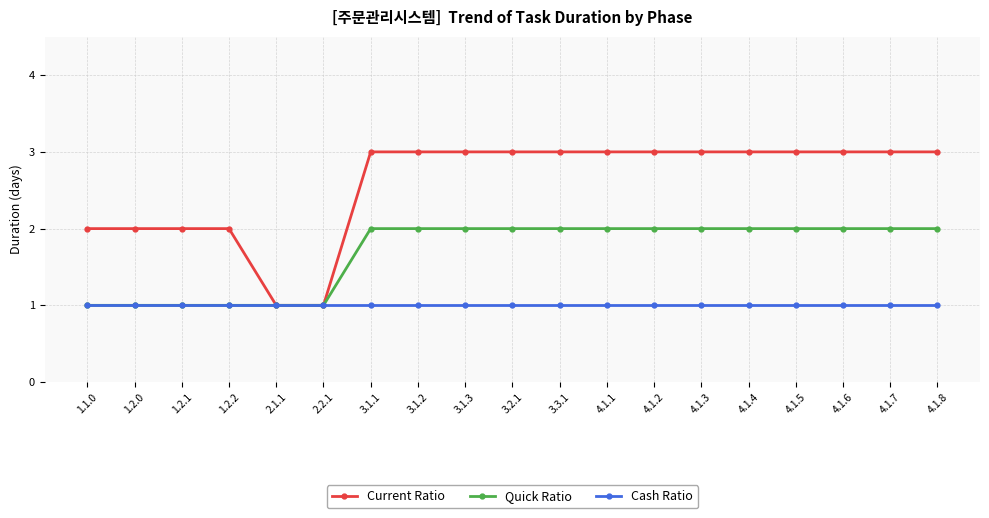

Reading left to right, transcribe all the data shown in this chart.

Current Ratio: 1.1.0=2	1.2.0=2	1.2.1=2	1.2.2=2	2.1.1=1	2.2.1=1	3.1.1=3	3.1.2=3	3.1.3=3	3.2.1=3	3.3.1=3	4.1.1=3	4.1.2=3	4.1.3=3	4.1.4=3	4.1.5=3	4.1.6=3	4.1.7=3	4.1.8=3
Quick Ratio: 1.1.0=1	1.2.0=1	1.2.1=1	1.2.2=1	2.1.1=1	2.2.1=1	3.1.1=2	3.1.2=2	3.1.3=2	3.2.1=2	3.3.1=2	4.1.1=2	4.1.2=2	4.1.3=2	4.1.4=2	4.1.5=2	4.1.6=2	4.1.7=2	4.1.8=2
Cash Ratio: 1.1.0=1	1.2.0=1	1.2.1=1	1.2.2=1	2.1.1=1	2.2.1=1	3.1.1=1	3.1.2=1	3.1.3=1	3.2.1=1	3.3.1=1	4.1.1=1	4.1.2=1	4.1.3=1	4.1.4=1	4.1.5=1	4.1.6=1	4.1.7=1	4.1.8=1